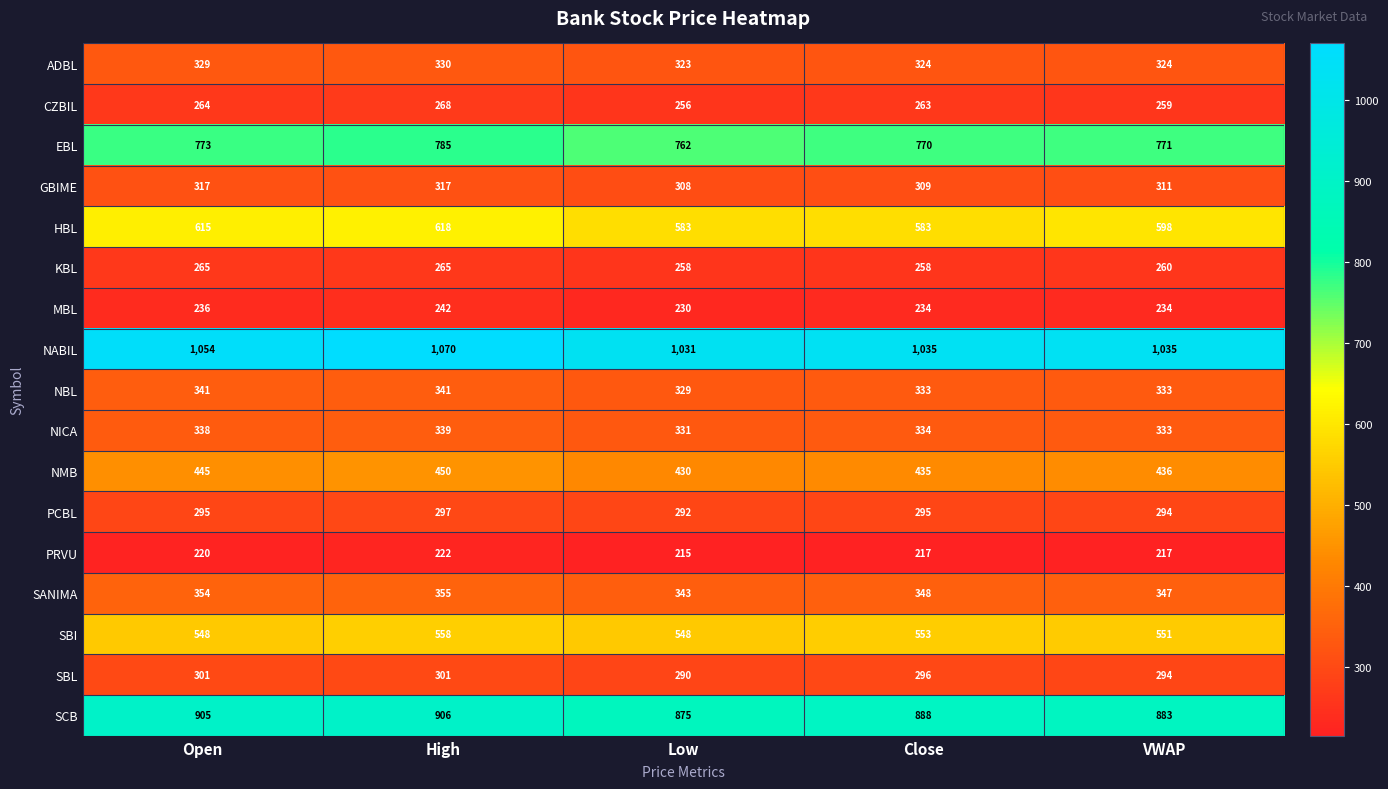

Between Open and VWAP, which series saw the biggest shift?

SCB